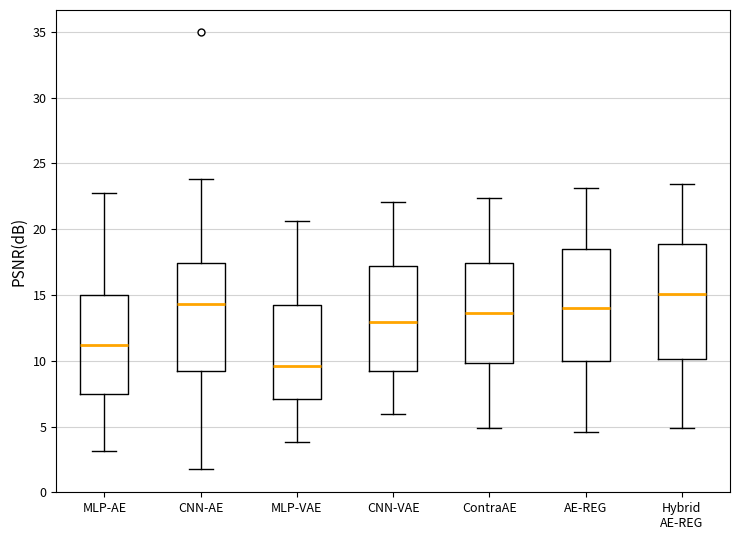

Reading left to right, read every box against the y-axis: the position of its median line, the range the box covers, and the ends of its whiskers. The values are not printed on the chart, so give them approximately, as read against the axis.

MLP-AE: median 11.0, box 7.5 to 15.0, whiskers 3.0 to 23.0
CNN-AE: median 14.5, box 9.0 to 17.5, whiskers 2.0 to 24.0
MLP-VAE: median 9.5, box 7.0 to 14.5, whiskers 4.0 to 20.5
CNN-VAE: median 13.0, box 9.0 to 17.0, whiskers 6.0 to 22.0
ContraAE: median 13.5, box 10.0 to 17.5, whiskers 5.0 to 22.5
AE-REG: median 14.0, box 10.0 to 18.5, whiskers 4.5 to 23.0
Hybrid AE-REG: median 15.0, box 10.0 to 19.0, whiskers 5.0 to 23.5